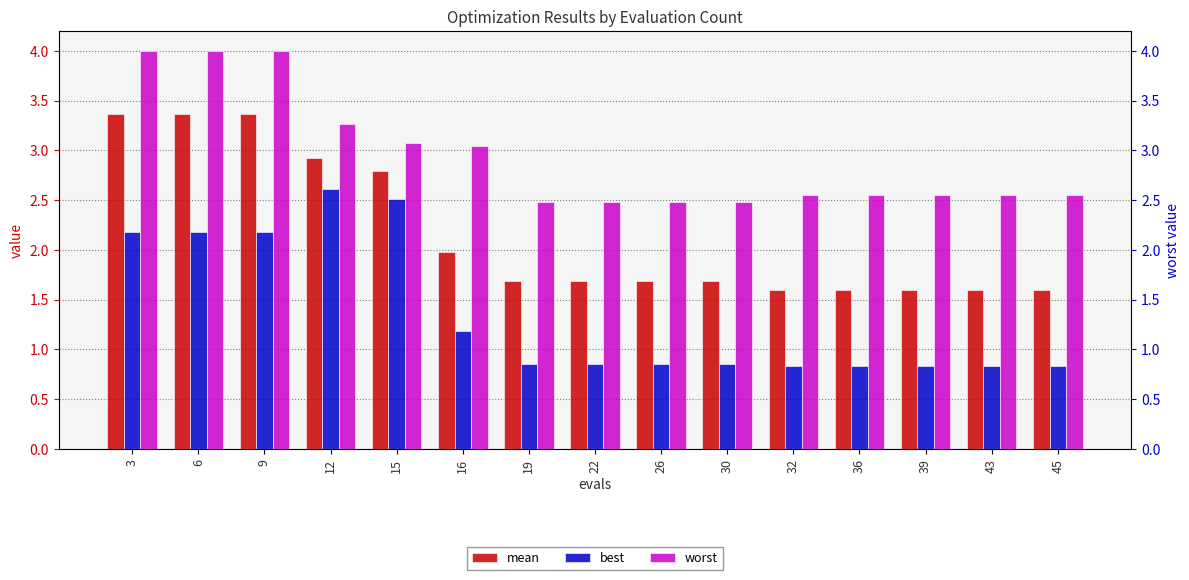

Does the chart contain any negative values?

No